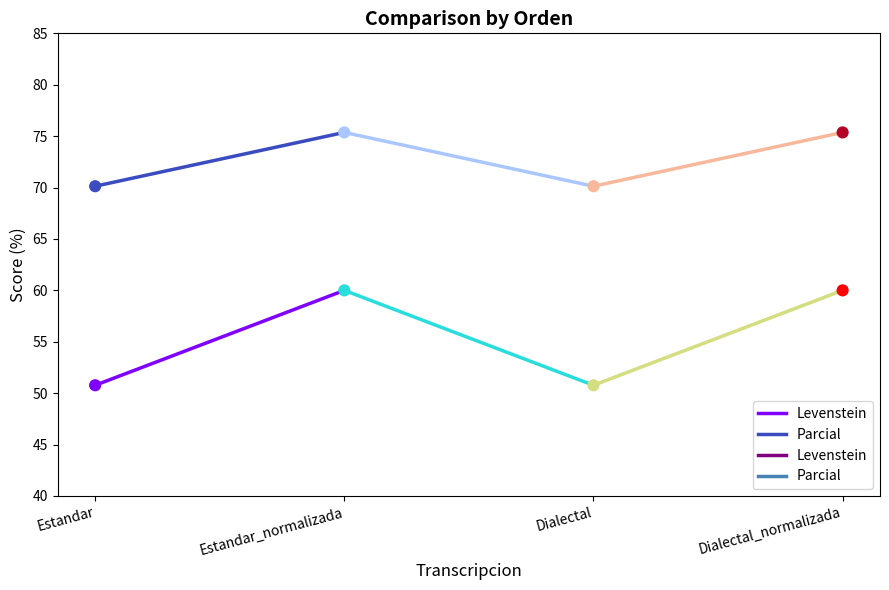

Which series has the largest total across all categories?

Parcial